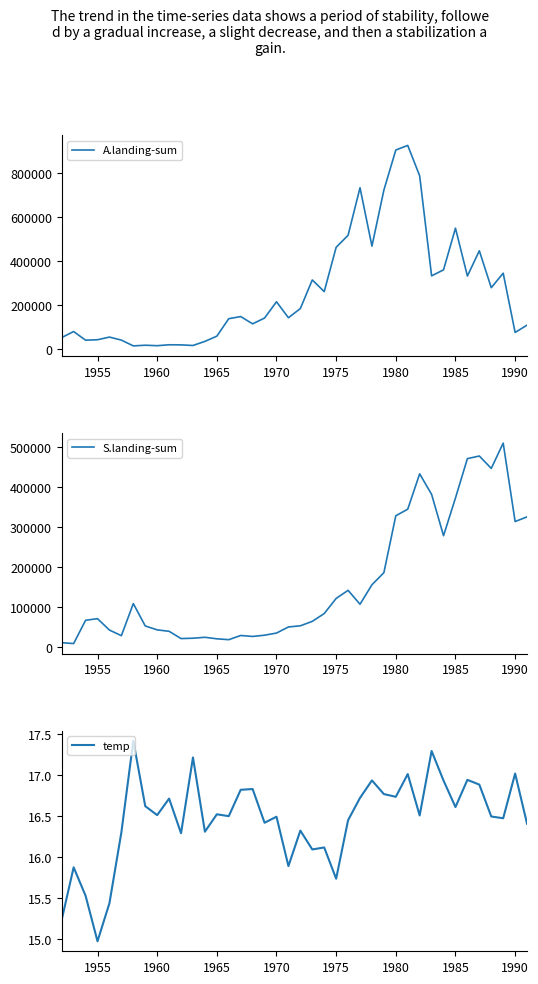

True or false: A.landing-sum has more than 0 interior local peaks.

True